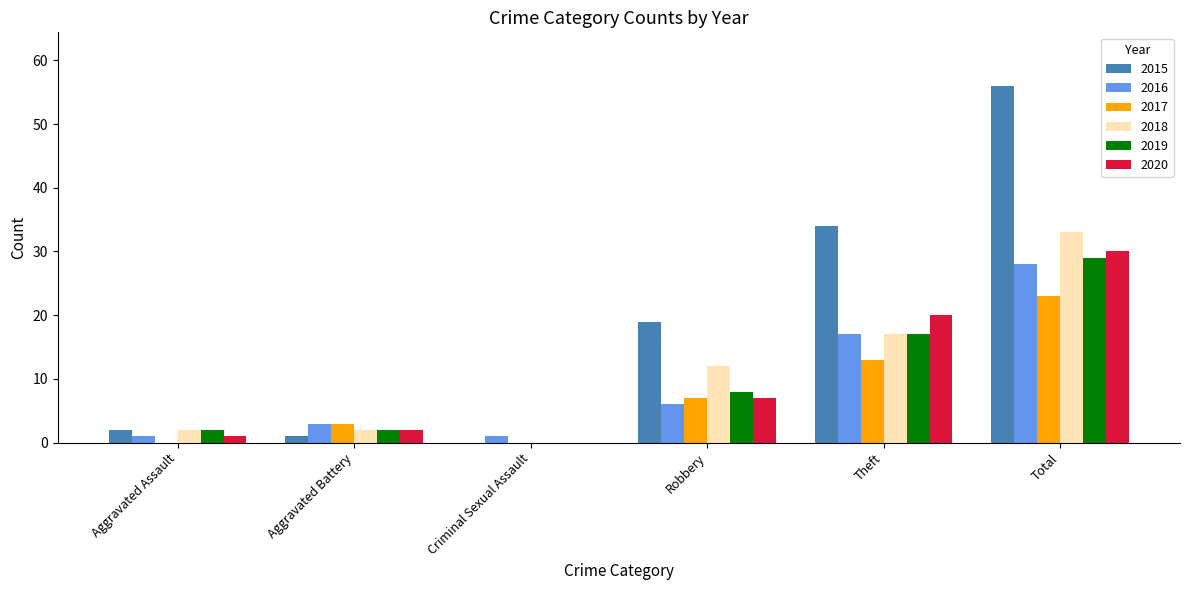

At which label is 2017 closest to 11?

Theft